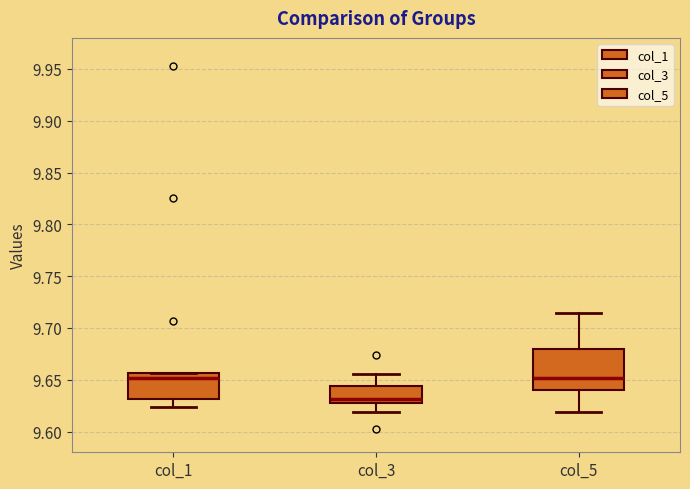

Which box's median line is the lowest?

col_3